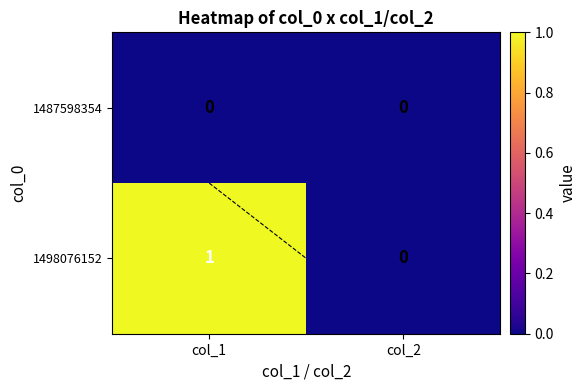

Between col_1 and col_2, which is larger?

col_1